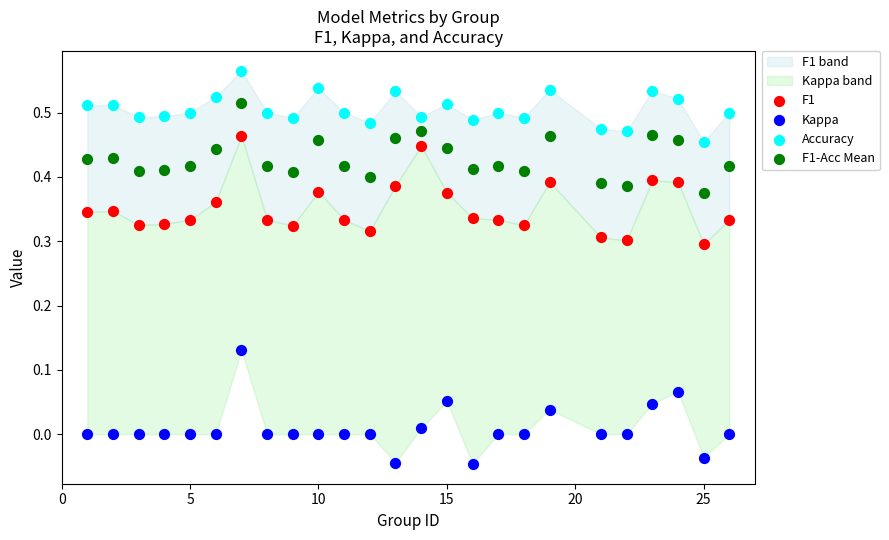

Across all data points, what is the range of X values (max minus min)?

25.0